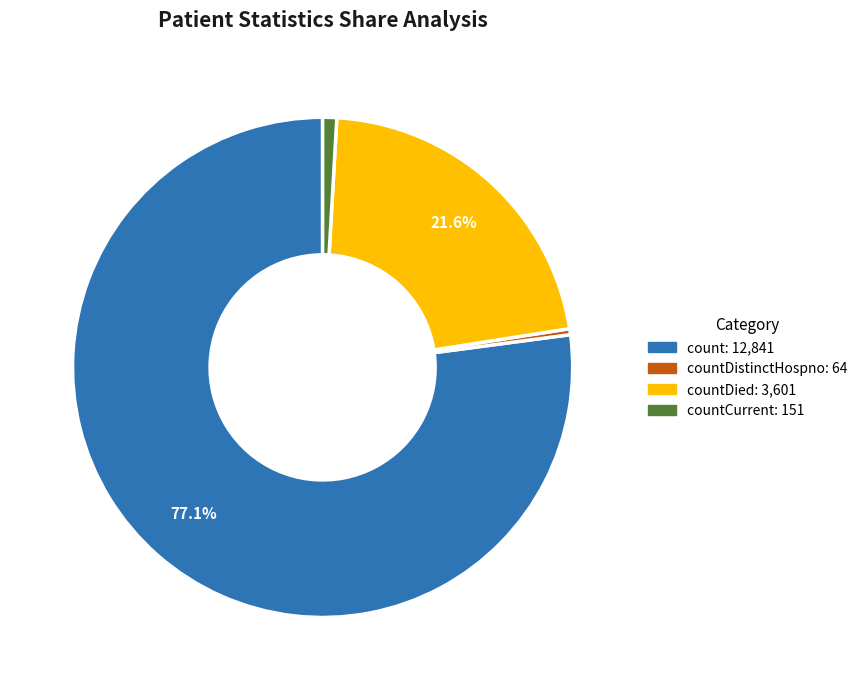

How many slices are in this pie chart?

4